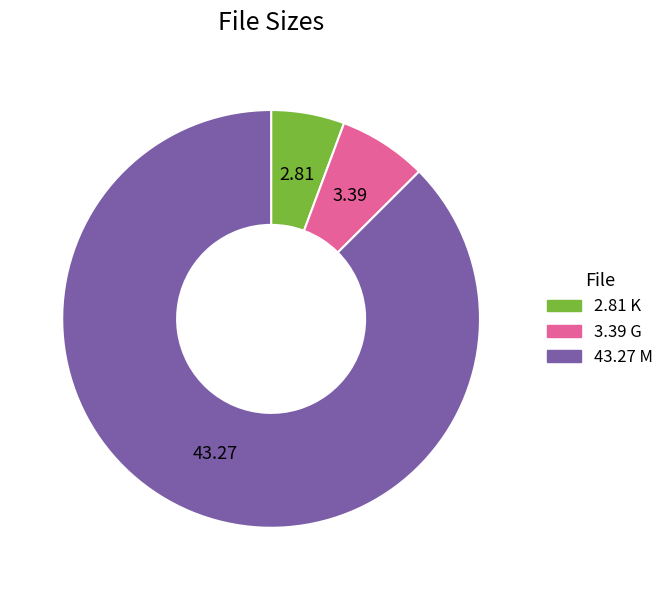

Is 43.27 M the majority of the pie?

Yes